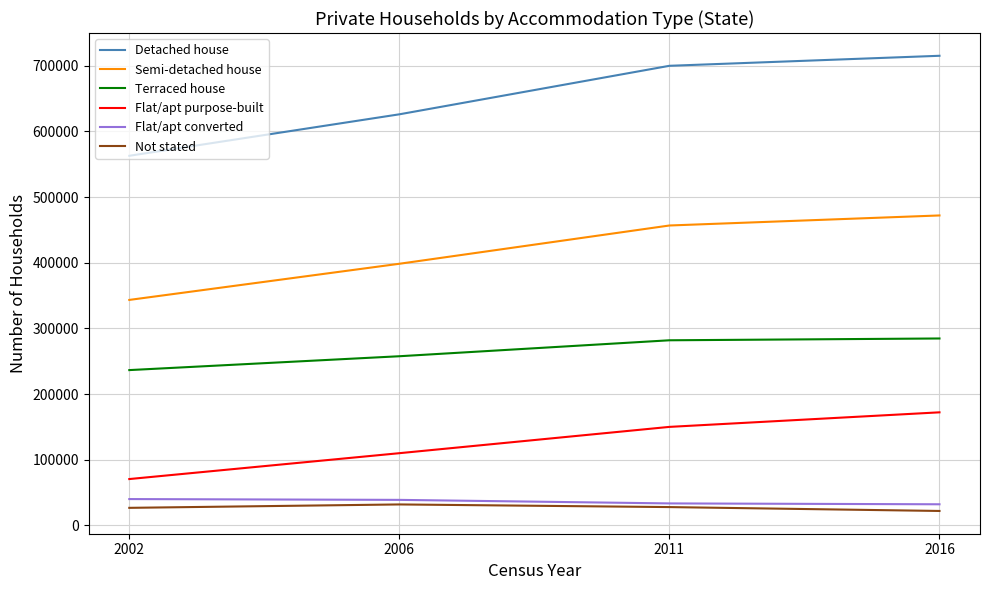

How many lines are shown in the chart?

6